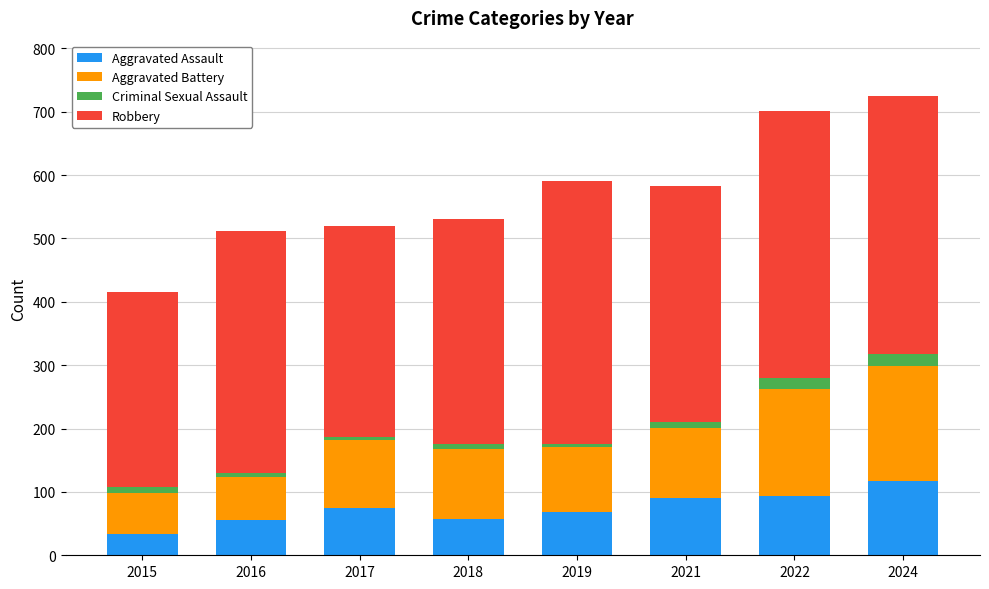

The Aggravated Assault series shows 75 at 2017. True or false?

True